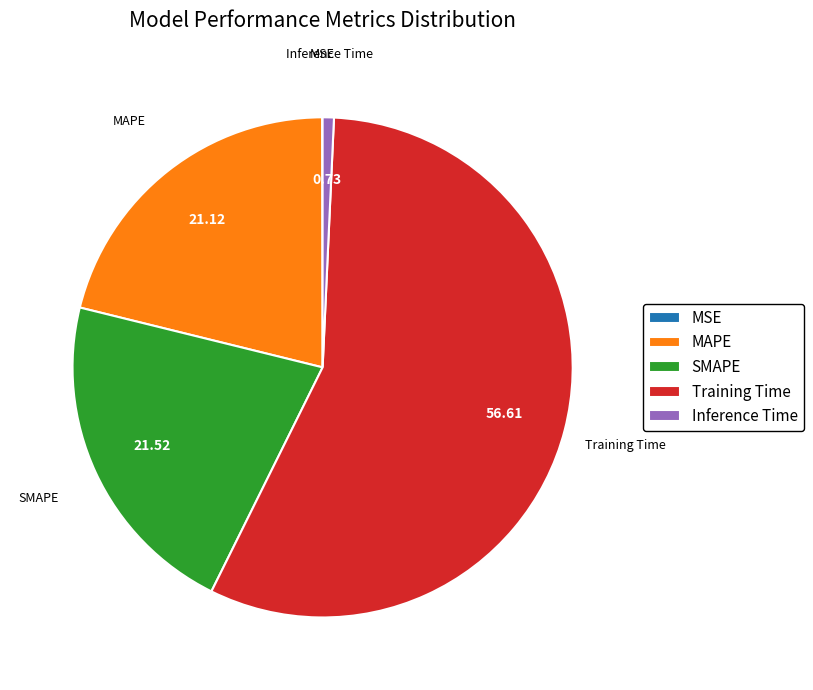

What is the largest slice in the pie chart?

Training Time